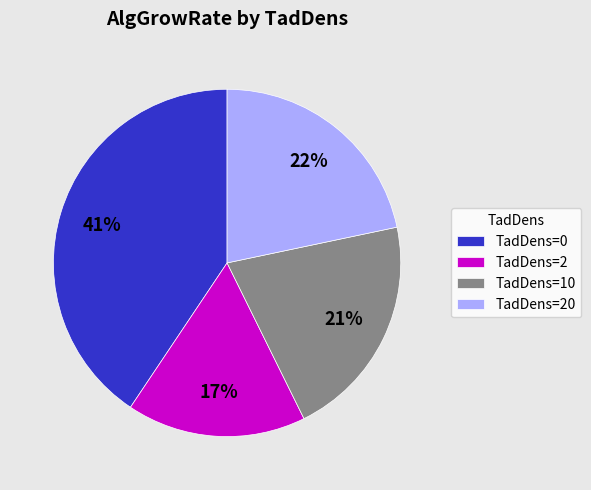

To the nearest percent, what percentage of the pie is TadDens=20?

22%